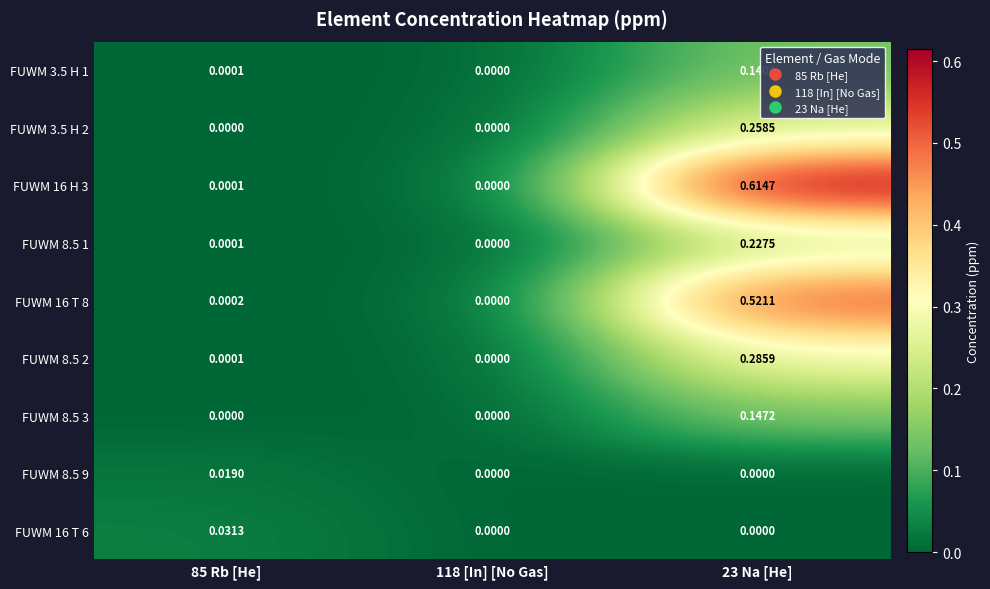

Which series has the widest spread of values?

FUWM 16 H 3